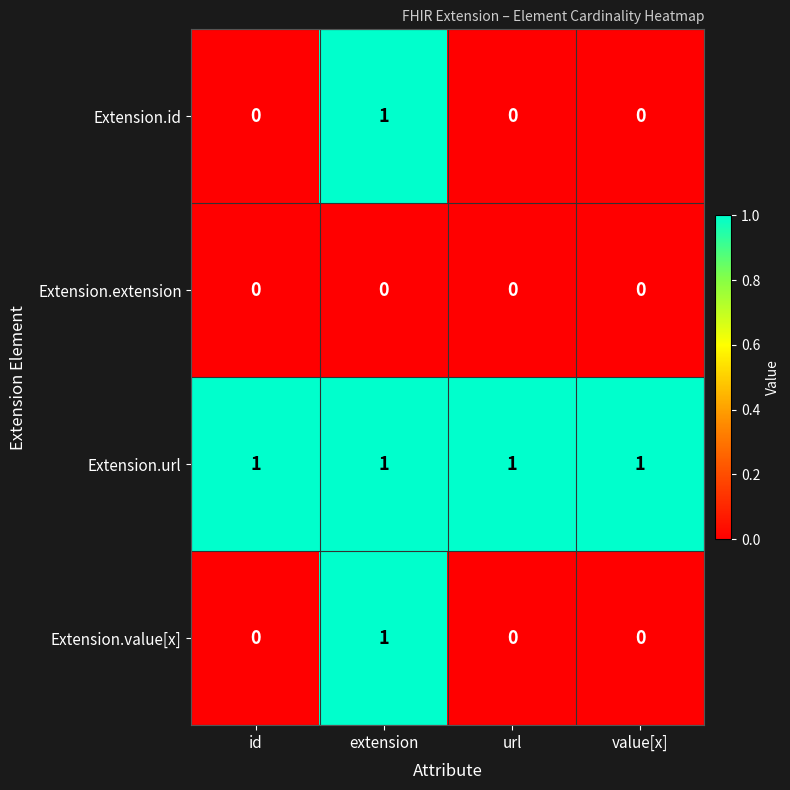

The Extension.url series shows 1 at extension. True or false?

True